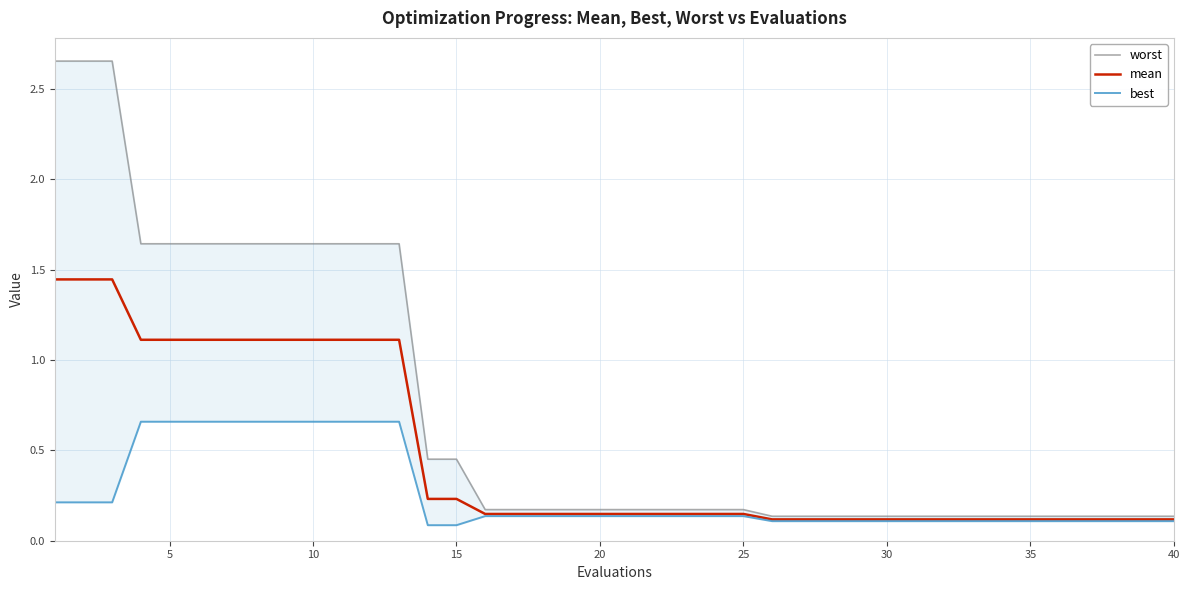

What is the average value of the mean series?

0.5